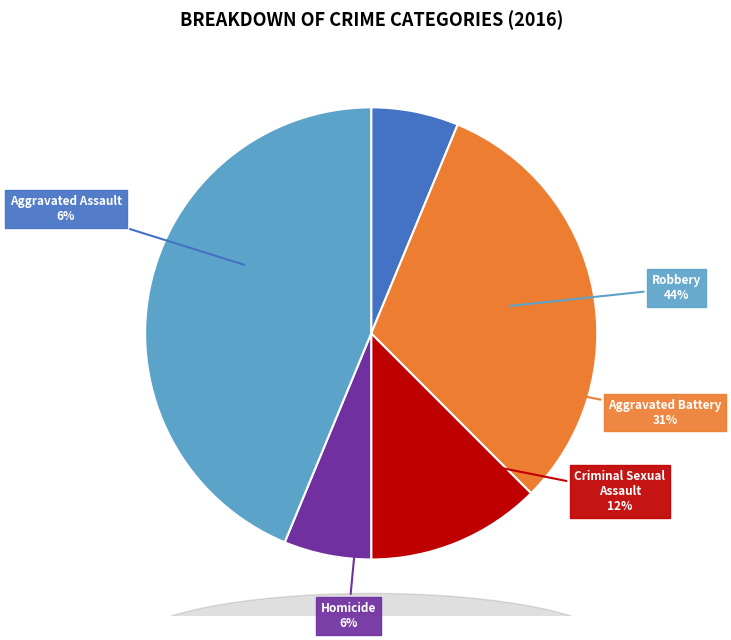

True or false: Aggravated Battery accounts for 22% of the total.

False